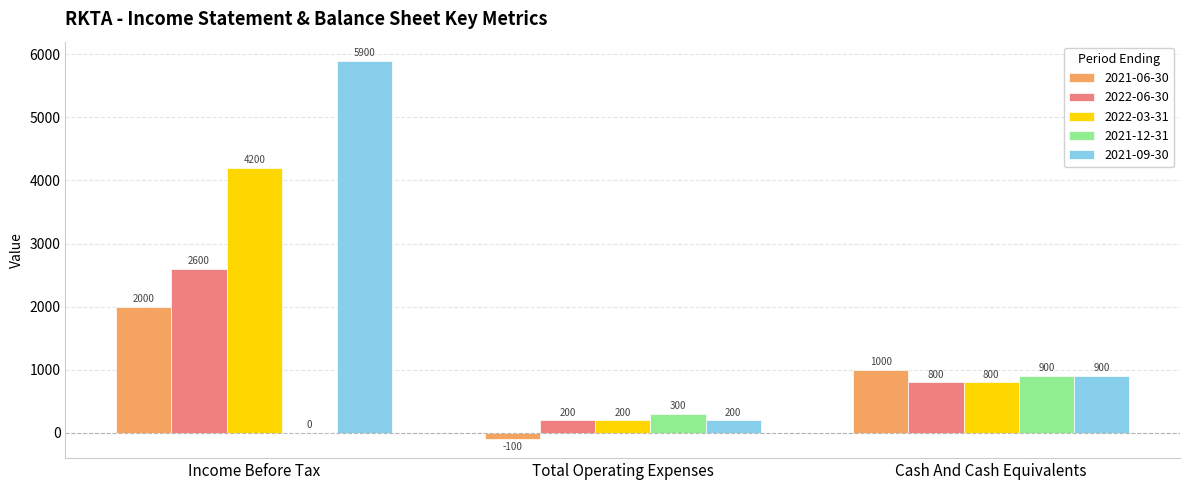

Reading left to right, list all the values displayed in this chart.

2021-06-30: Income Before Tax=2000	Total Operating Expenses=-100	Cash And Cash Equivalents=1000
2022-06-30: Income Before Tax=2600	Total Operating Expenses=200	Cash And Cash Equivalents=800
2022-03-31: Income Before Tax=4200	Total Operating Expenses=200	Cash And Cash Equivalents=800
2021-12-31: Income Before Tax=0	Total Operating Expenses=300	Cash And Cash Equivalents=900
2021-09-30: Income Before Tax=5900	Total Operating Expenses=200	Cash And Cash Equivalents=900